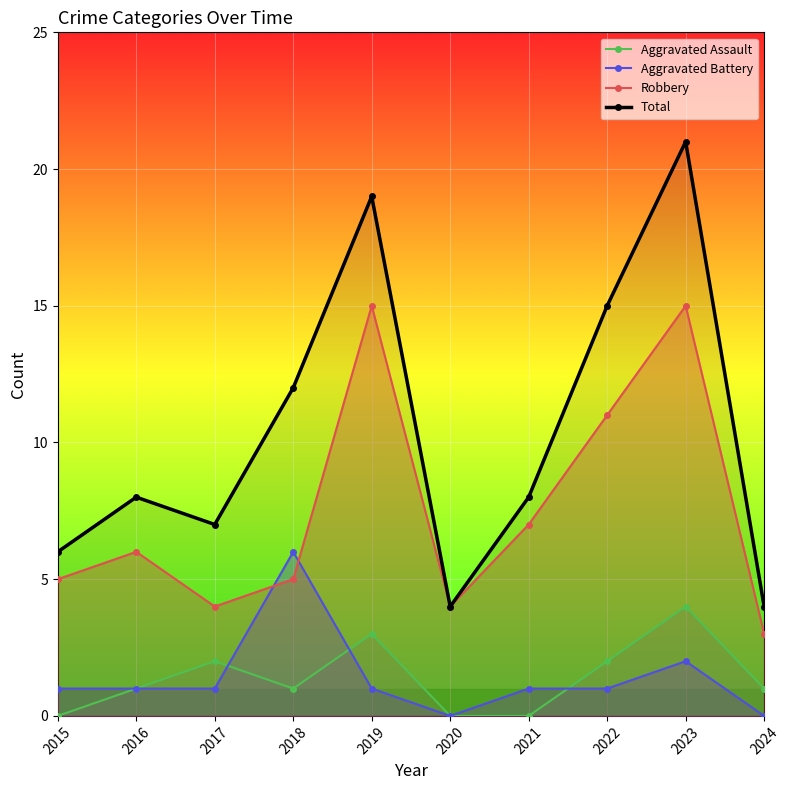

What is the difference between the Robbery values at 2021 and 2016?

1